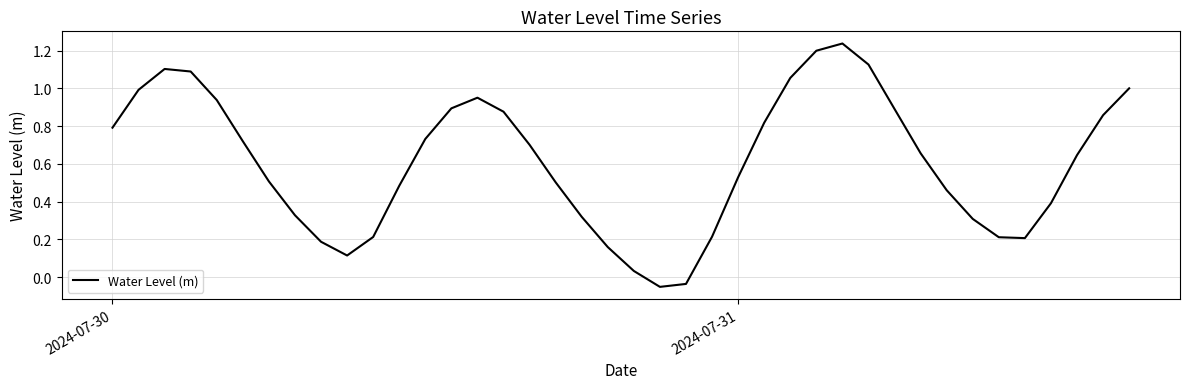

Does the chart display data point markers on the line(s)?

No